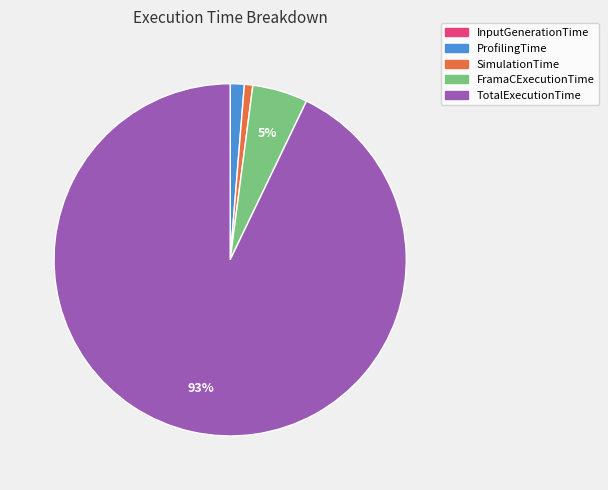

The TotalExecutionTime slice represents 99% of the pie. True or false?

False